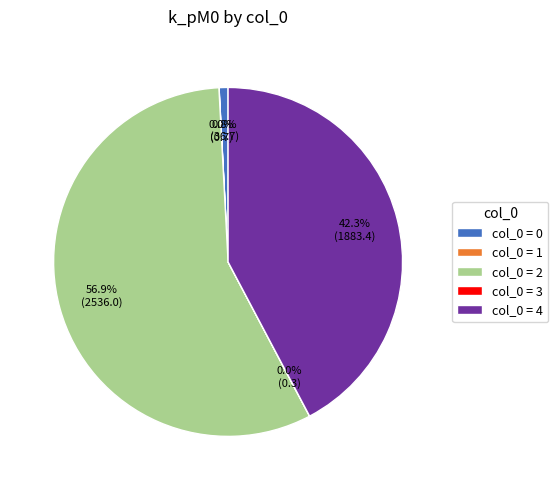

Is the sum of col_0 = 0 and col_0 = 4 greater than half?

No